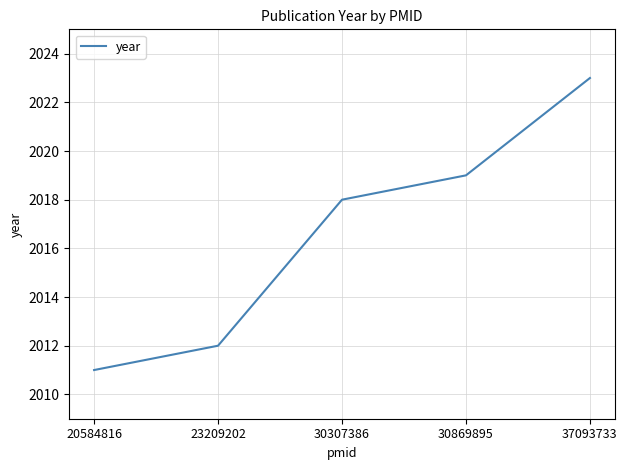

Rank the categories by value from lowest to highest.

20584816, 23209202, 30307386, 30869895, 37093733